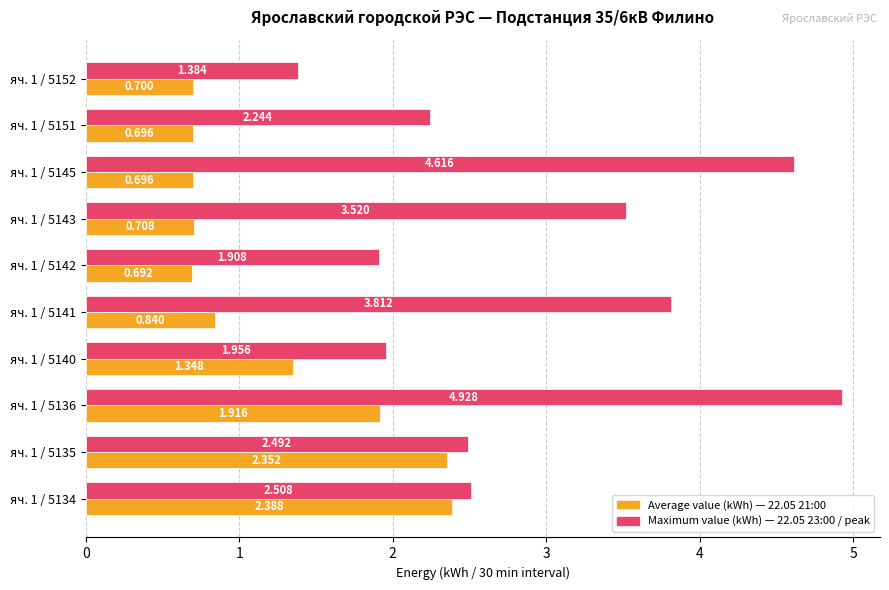

How many distinct data groups are displayed?

2